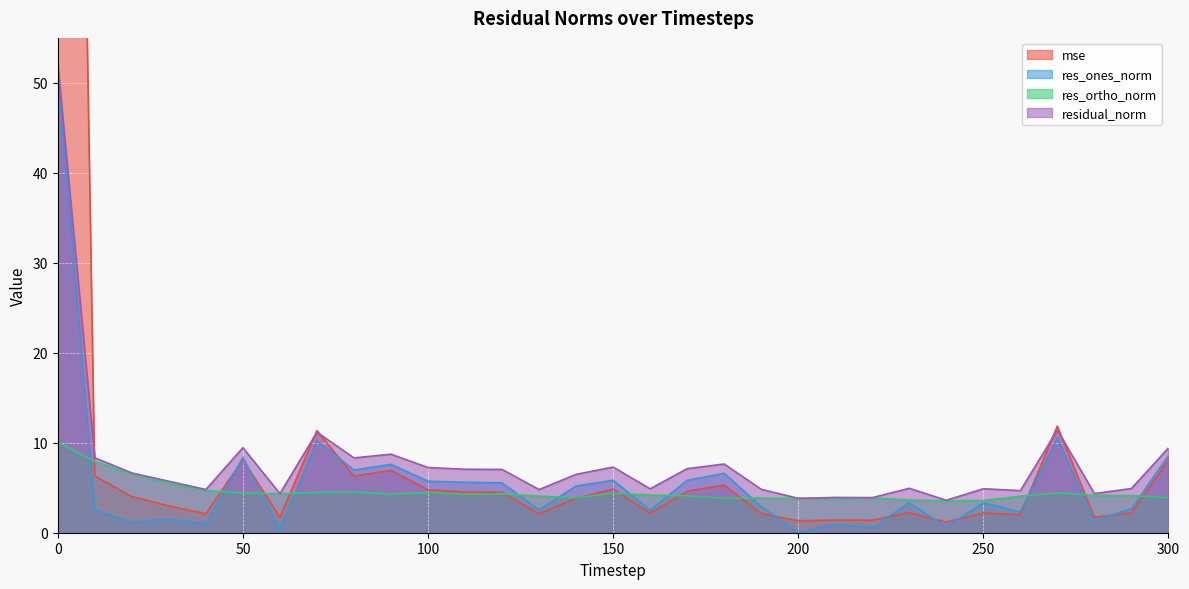

Rank the categories by residual_norm value from highest to lowest.

0, 270, 70, 50, 300, 90, 10, 80, 180, 150, 100, 170, 110, 120, 20, 140, 30, 230, 290, 250, 160, 190, 40, 130, 260, 280, 60, 210, 220, 200, 240